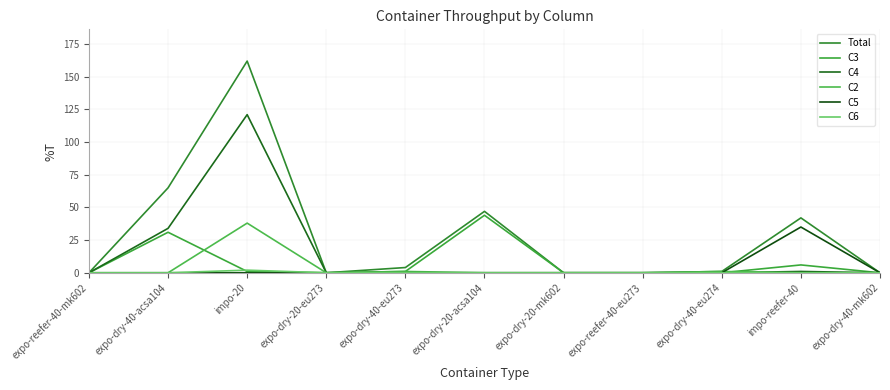

What is the value of the C4 point at the 3rd from the left?

121